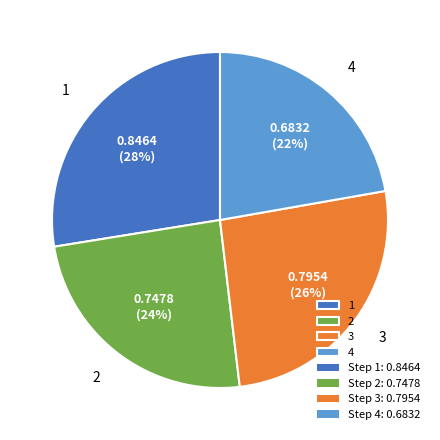

What percentage is the 2 slice, to the nearest percent?

24%